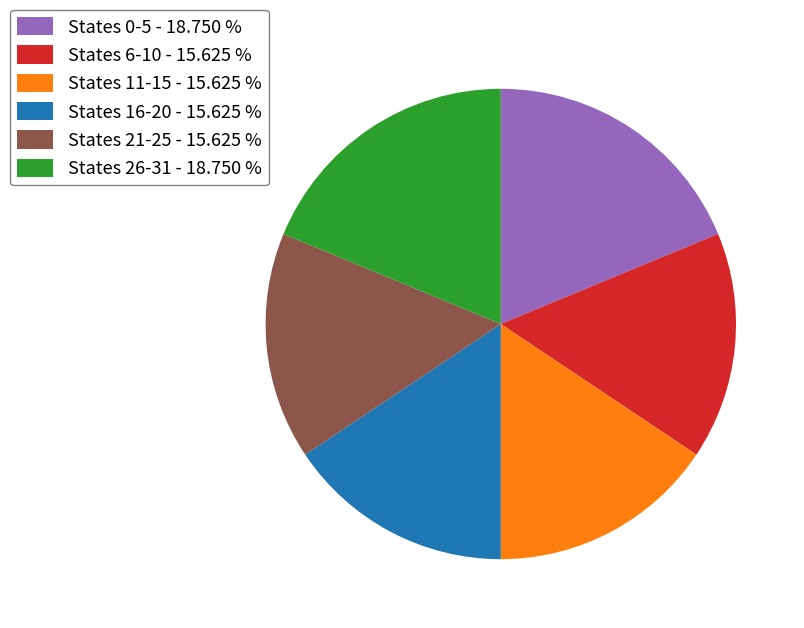

Does any single category account for the majority?

No